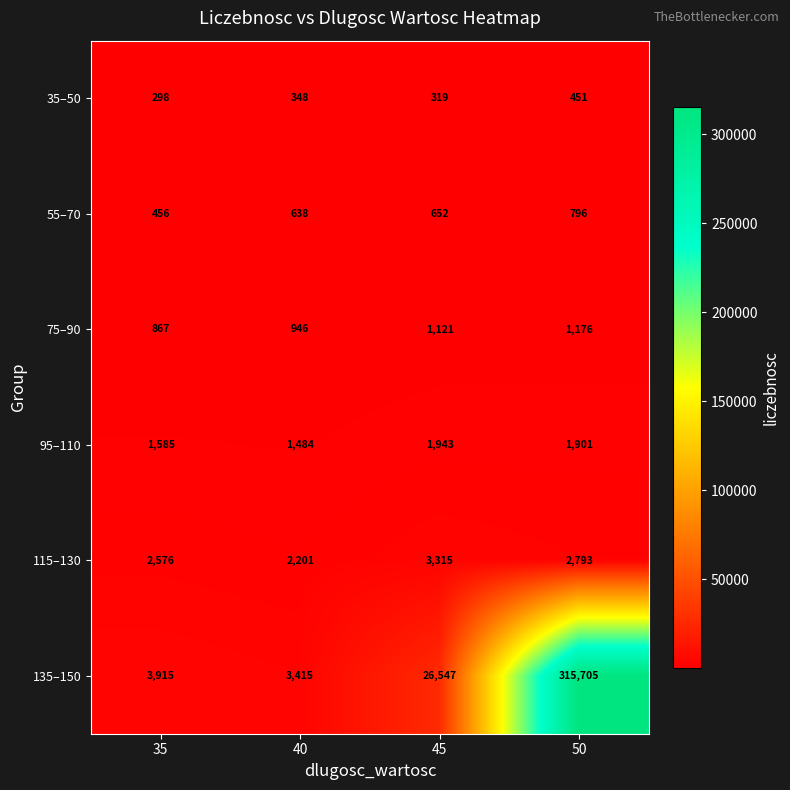

What is the sum of the 75–90 values at 40 and 50?

2122